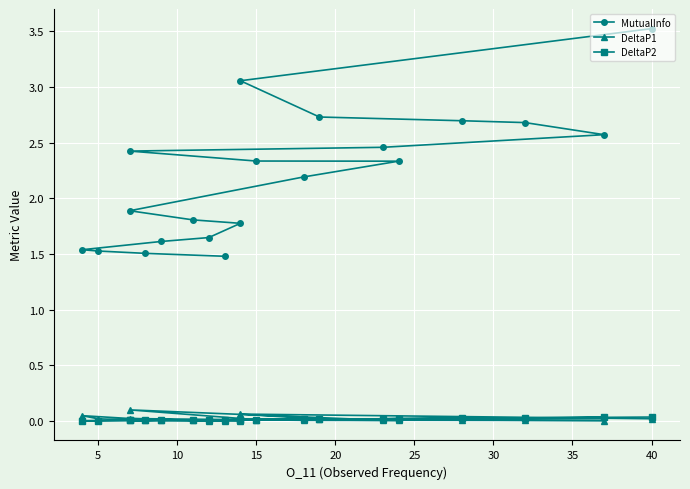

Where is DeltaP1 nearest to the value 0?

19